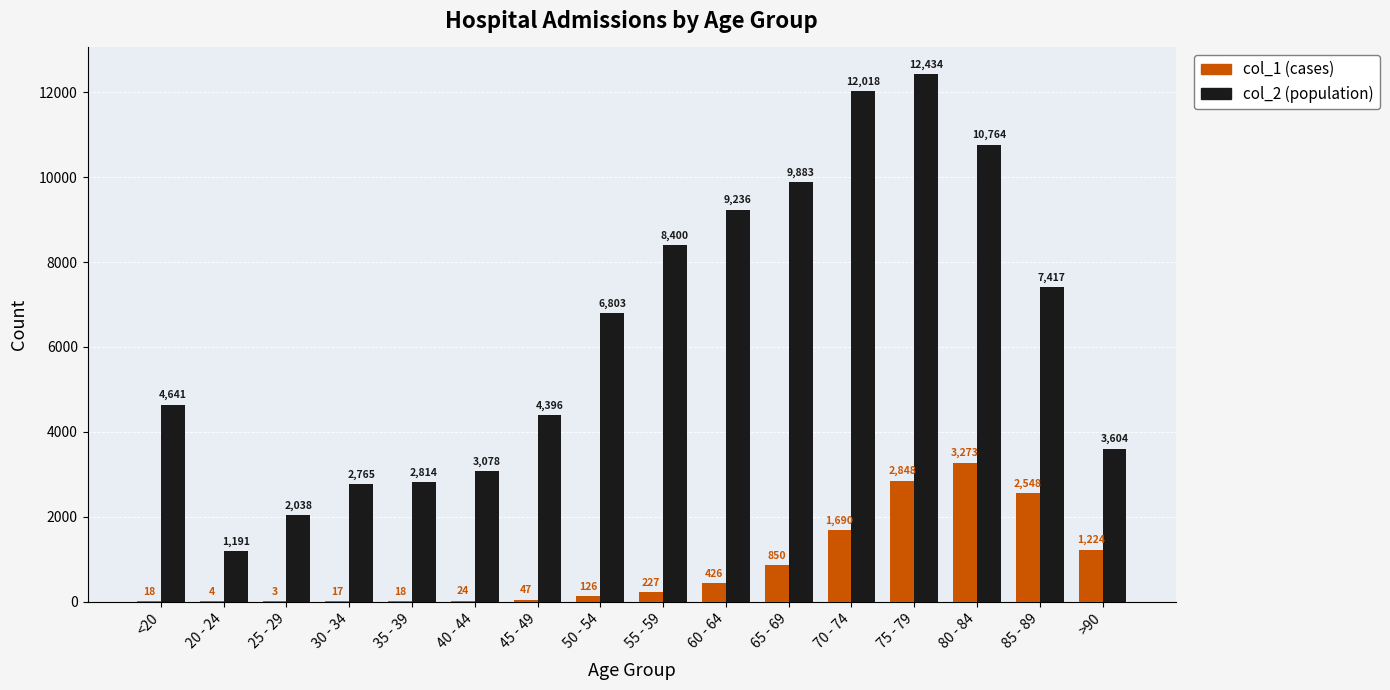

Where is col_2 (population) nearest to the value 6812?

50 - 54